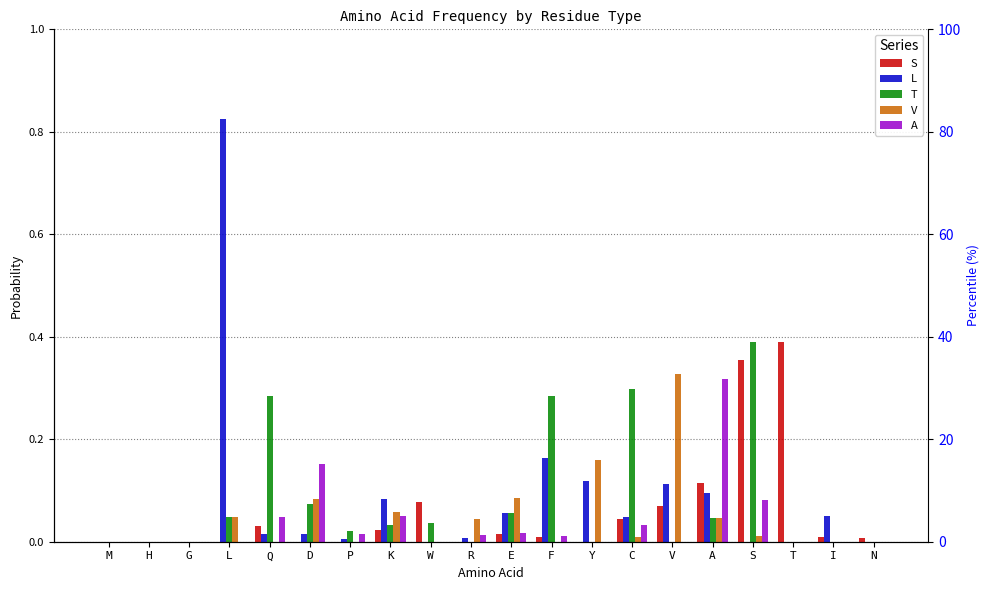

Where is L nearest to the value 0?

M